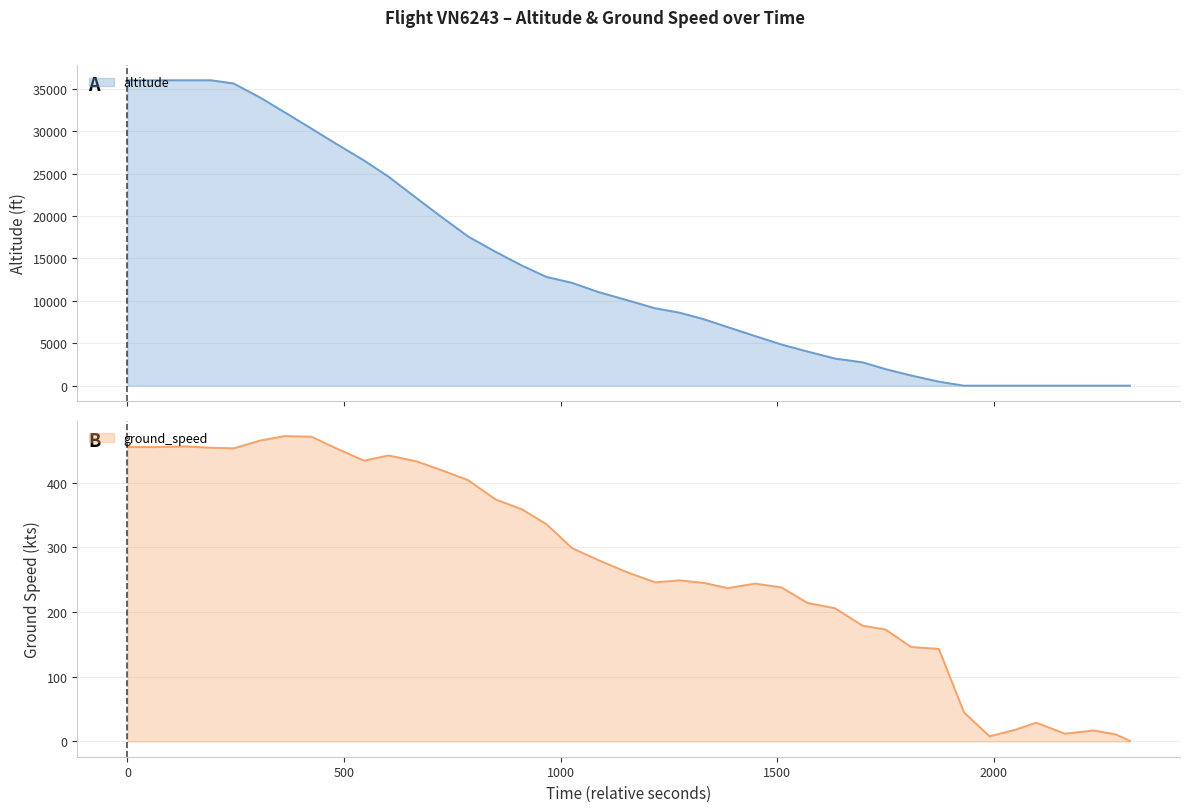

What is the sum of all altitude values?

548400